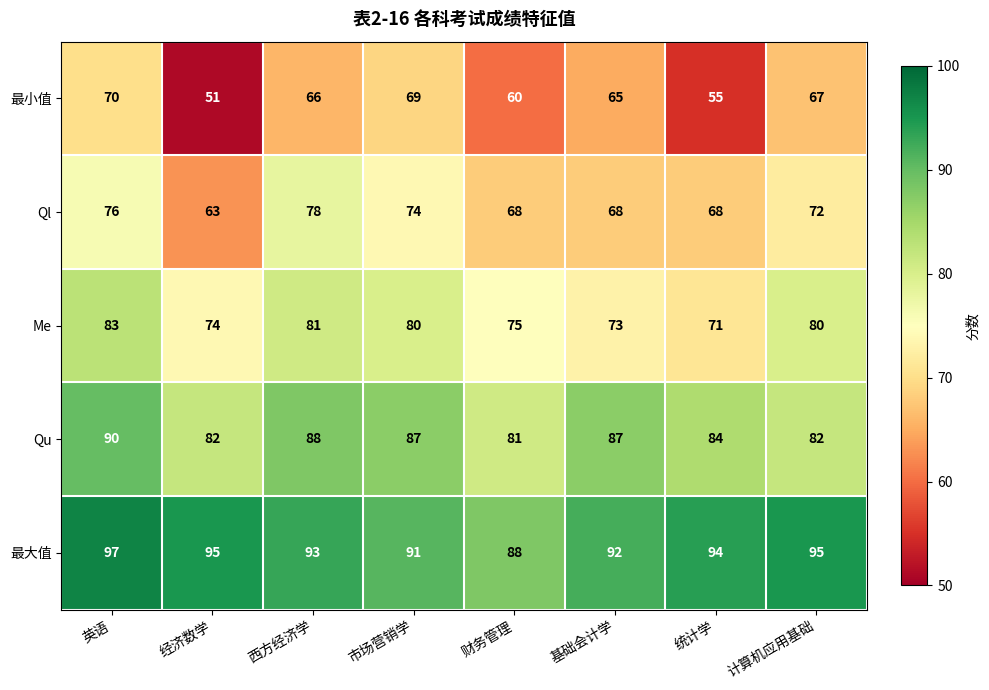

Which category has the highest value in the Me series?

英语